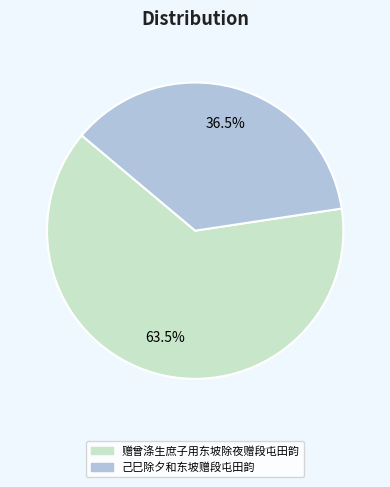

Does 己巳除夕和东坡赠段屯田韵 account for over 50% of the chart?

No